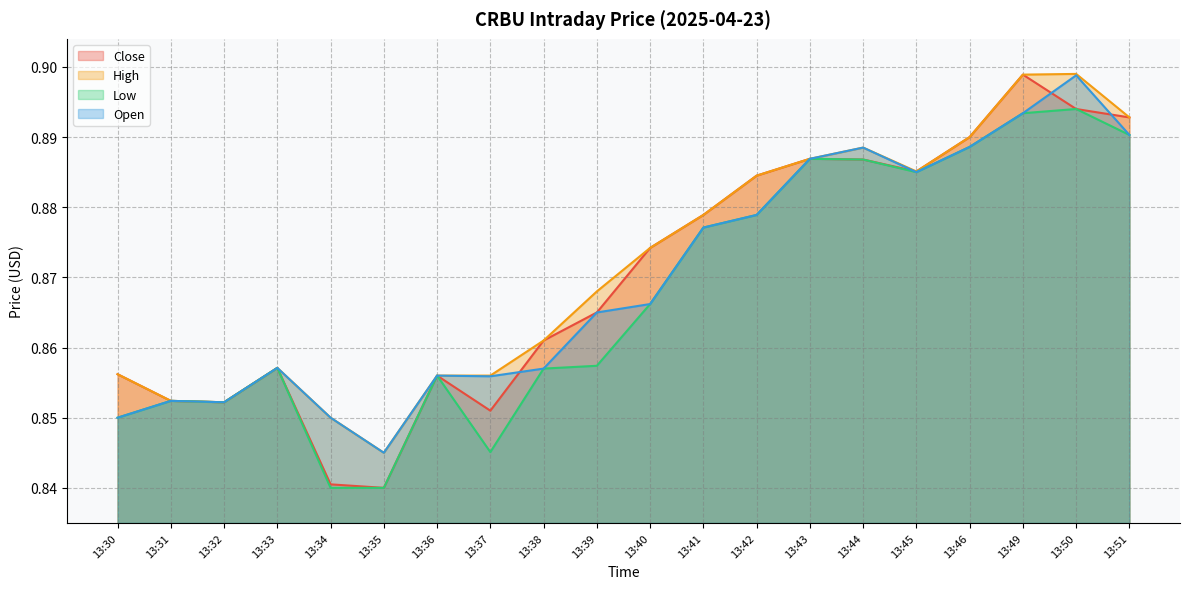

List the series in order of their peak value, lowest first.

Low, Open, Close, High